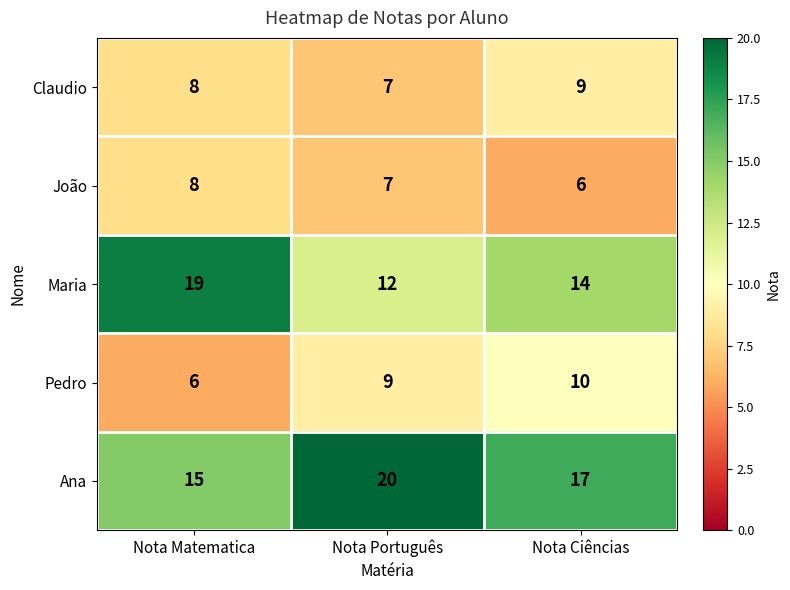

What is the maximum value shown in the chart?

20